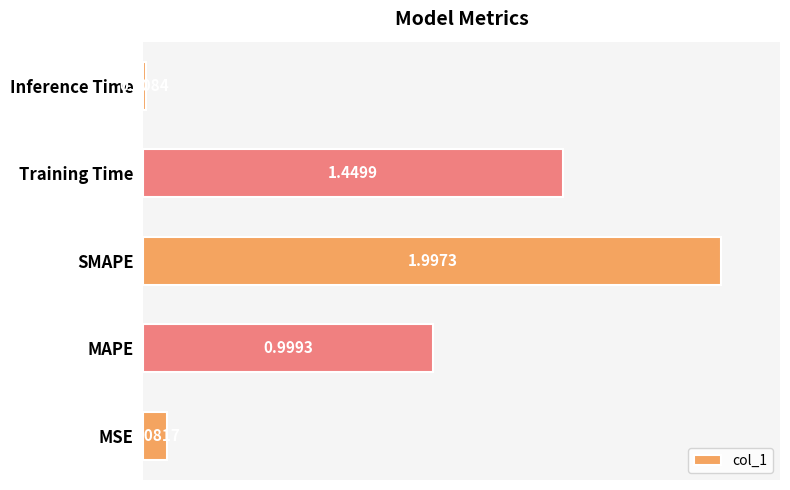

What is the sum of all values?

4.5